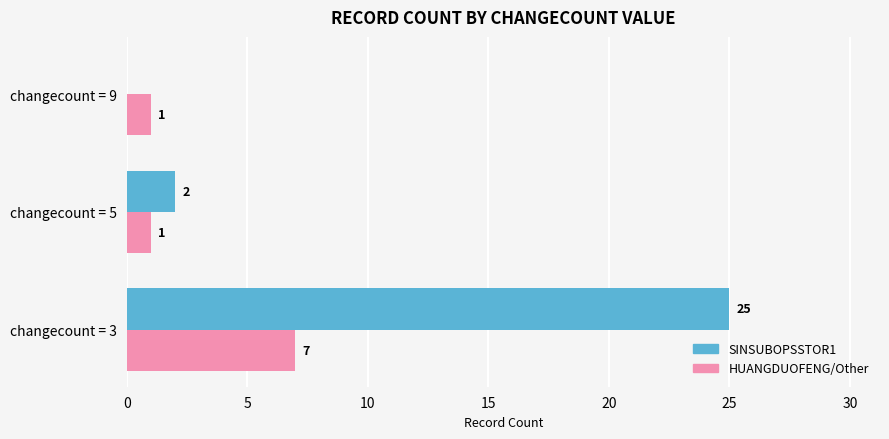

How many HUANGDUOFENG/Other values are between 1 and 7?

3